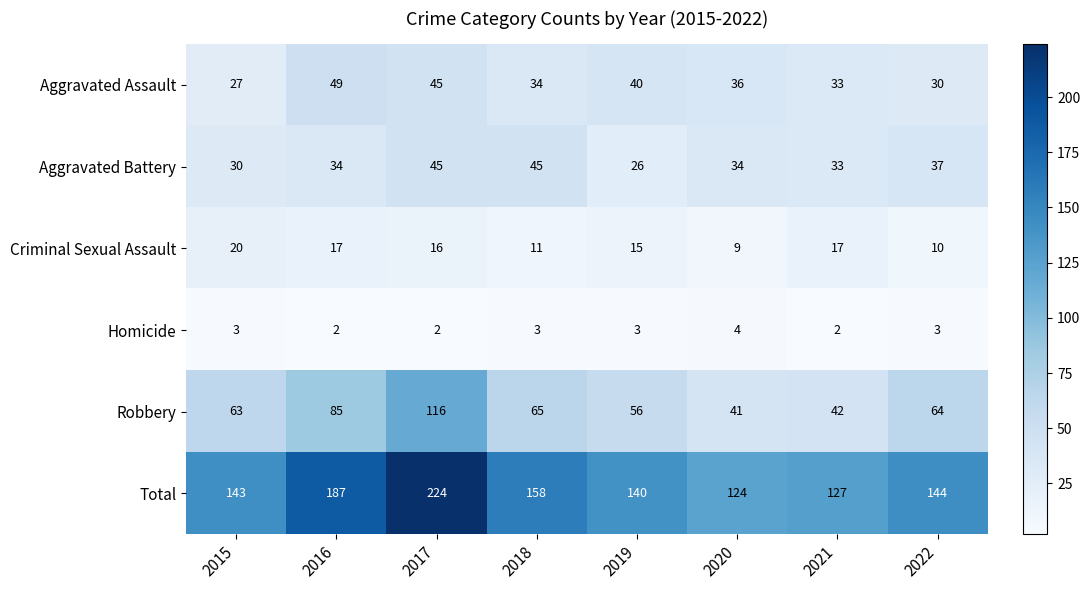

What is the difference between the maximum and minimum values in the Aggravated Battery series?

19